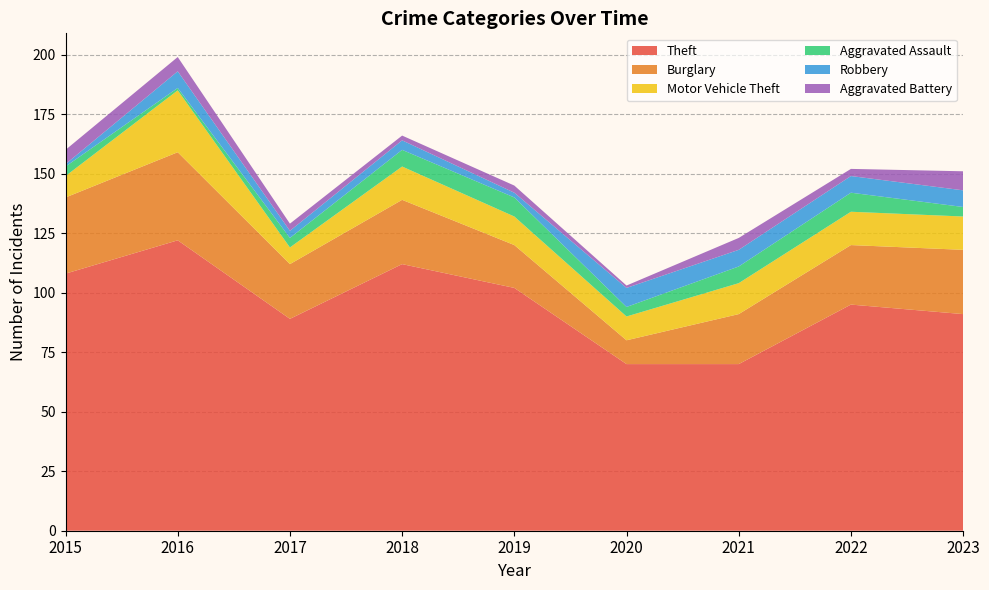

Reading left to right, list all the values displayed in this chart.

Theft: 2015=108	2016=122	2017=89	2018=112	2019=102	2020=70	2021=70	2022=95	2023=91
Burglary: 2015=32	2016=37	2017=23	2018=27	2019=18	2020=10	2021=21	2022=25	2023=27
Motor Vehicle Theft: 2015=9	2016=26	2017=7	2018=14	2019=12	2020=10	2021=13	2022=14	2023=14
Aggravated Assault: 2015=4	2016=1	2017=4	2018=7	2019=8	2020=4	2021=7	2022=8	2023=4
Robbery: 2015=1	2016=7	2017=3	2018=4	2019=2	2020=8	2021=7	2022=7	2023=7
Aggravated Battery: 2015=6	2016=6	2017=3	2018=2	2019=3	2020=1	2021=5	2022=3	2023=8